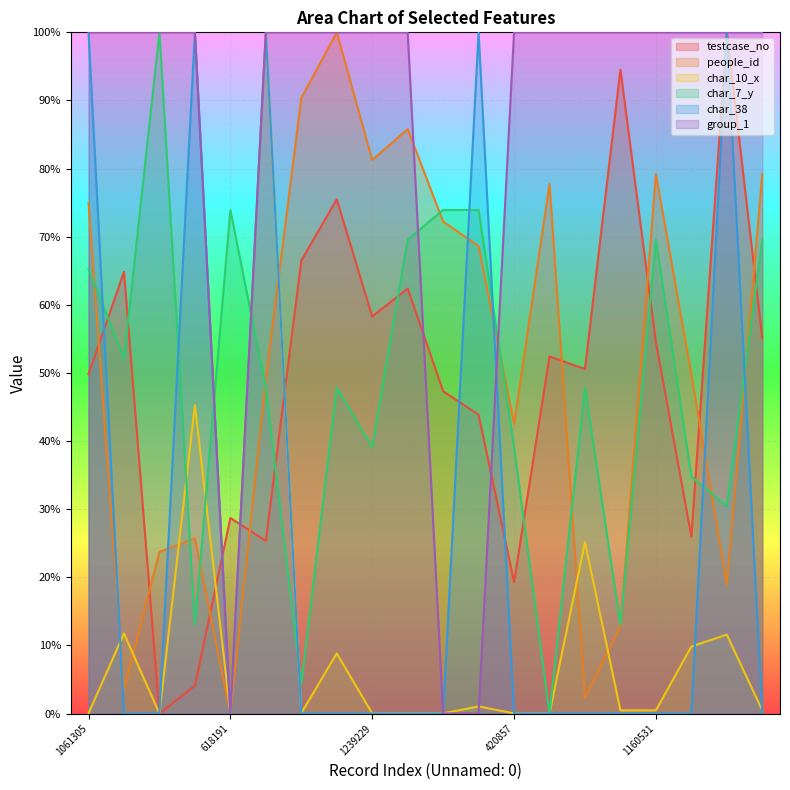

Between 1377167 and 936579, which series saw the biggest shift?

char_38